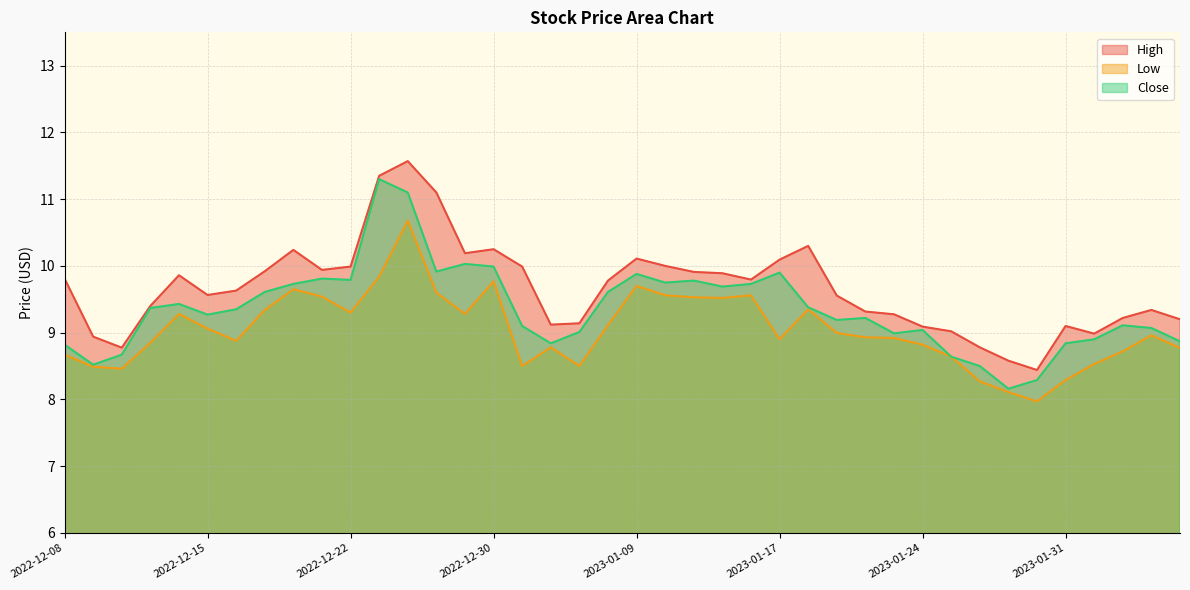

Reading right to left, list all the values displayed in this chart.

High: 9.2	9.3	9.2	9.0	9.1	8.4	8.6	8.8	9.0	9.1	9.3	9.3	9.6	10.3	10.1	9.8	9.9	9.9	10.0	10.1	9.8	9.1	9.1	10.0	10.2	10.2	11.1	11.6	11.3	10.0	9.9	10.2	9.9	9.6	9.6	9.9	9.4	8.8	8.9	9.8
Low: 8.8	9.0	8.7	8.5	8.3	8.0	8.1	8.3	8.6	8.8	8.9	8.9	9.0	9.3	8.9	9.6	9.5	9.5	9.6	9.7	9.1	8.5	8.8	8.5	9.8	9.3	9.6	10.7	9.8	9.3	9.5	9.7	9.3	8.9	9.1	9.3	8.8	8.5	8.5	8.7
Close: 8.9	9.1	9.1	8.9	8.8	8.3	8.2	8.5	8.6	9.0	9.0	9.2	9.2	9.4	9.9	9.7	9.7	9.8	9.8	9.9	9.6	9.0	8.8	9.1	10.0	10.0	9.9	11.1	11.3	9.8	9.8	9.7	9.6	9.3	9.3	9.4	9.4	8.7	8.5	8.8